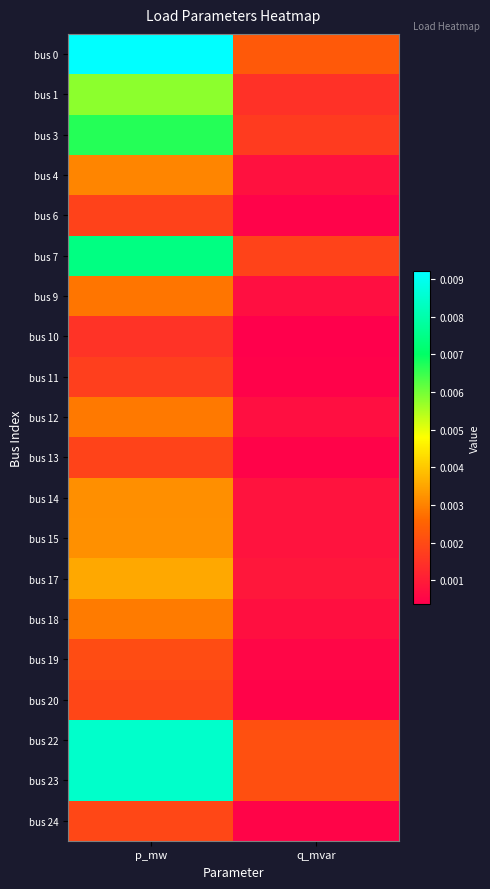

Which has a higher value, q_mvar or p_mw?

p_mw